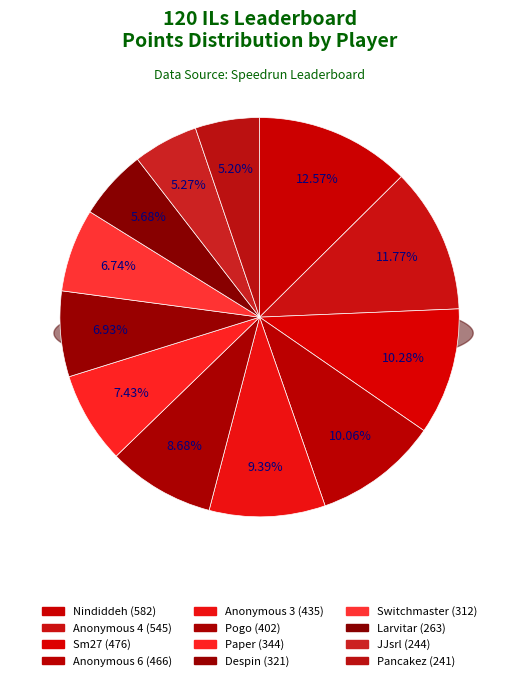

Does Paper account for over 50% of the chart?

No